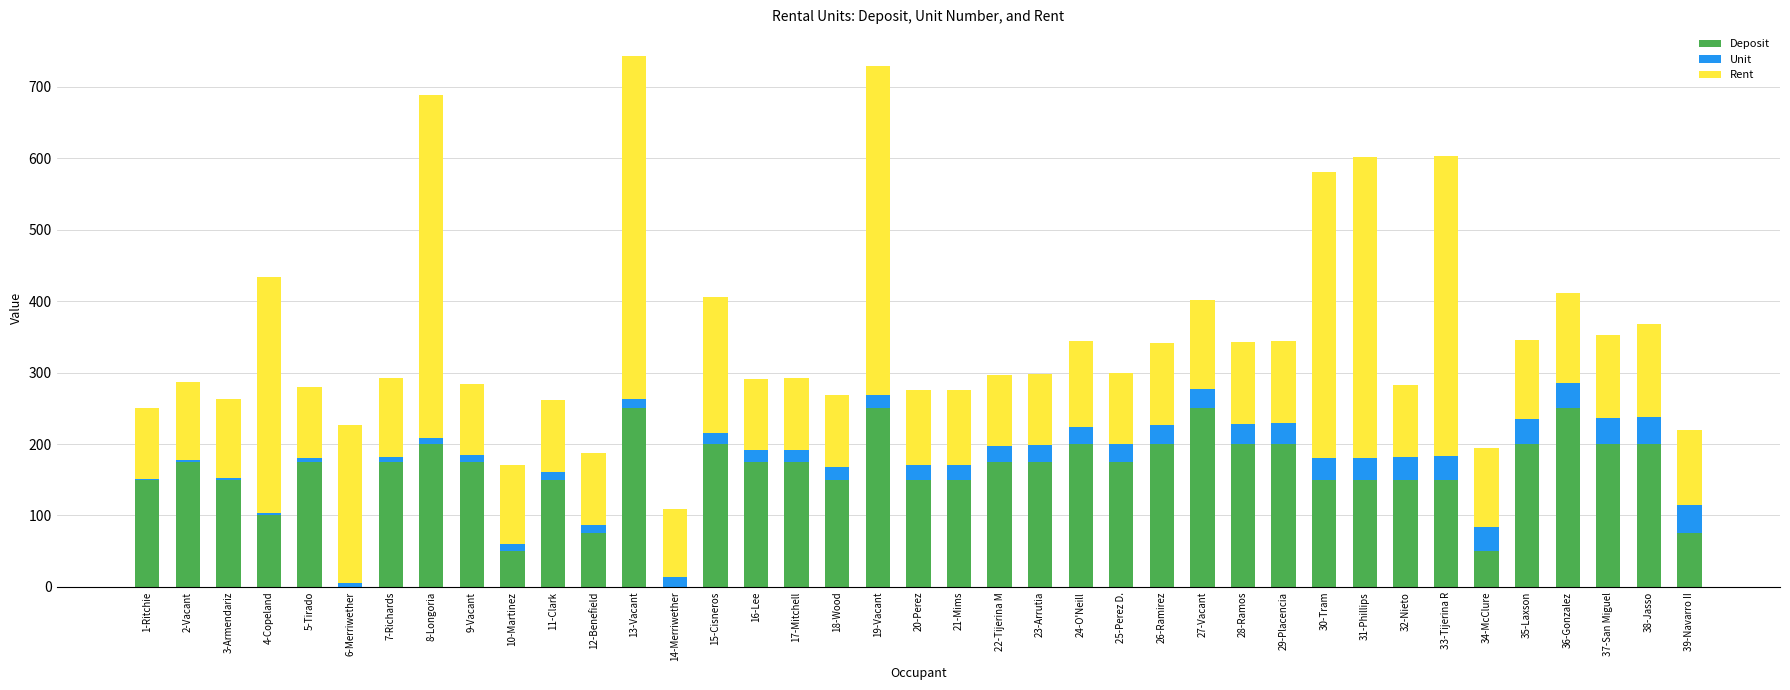

What is the sum of all Deposit values?

6225